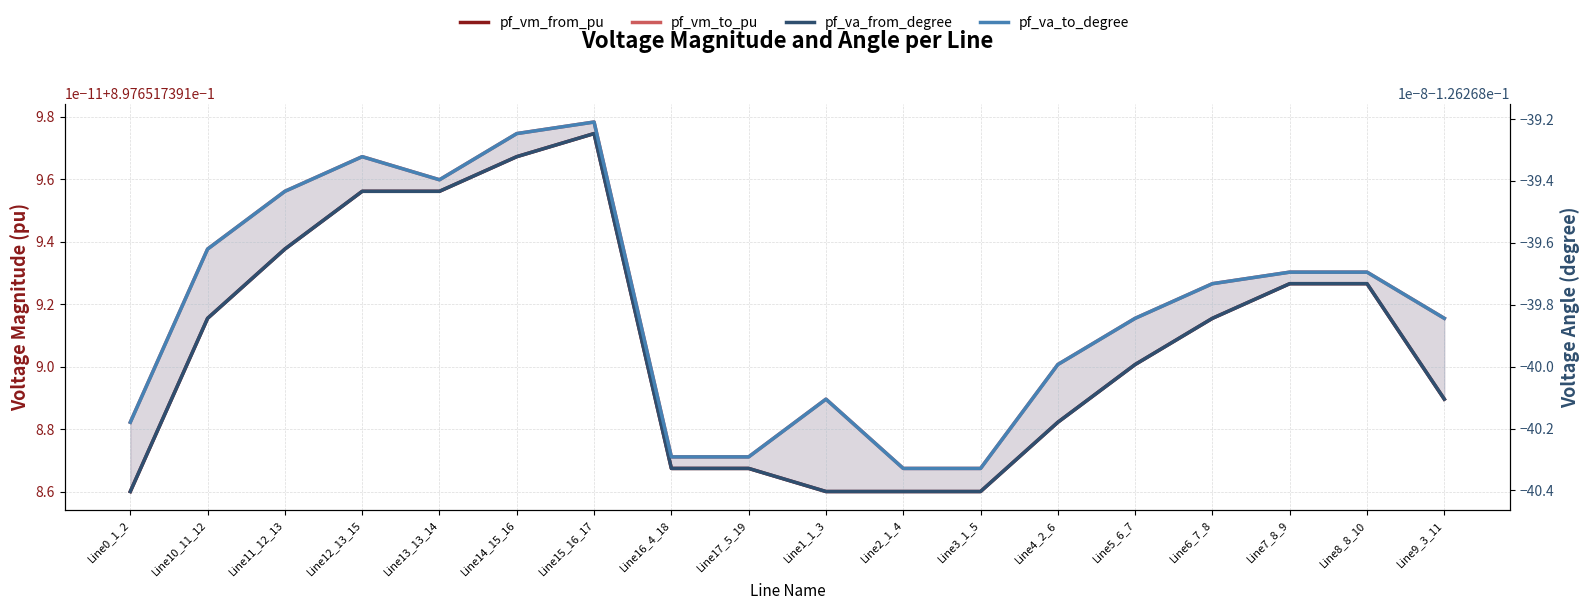

Does the chart have visible grid lines?

Yes